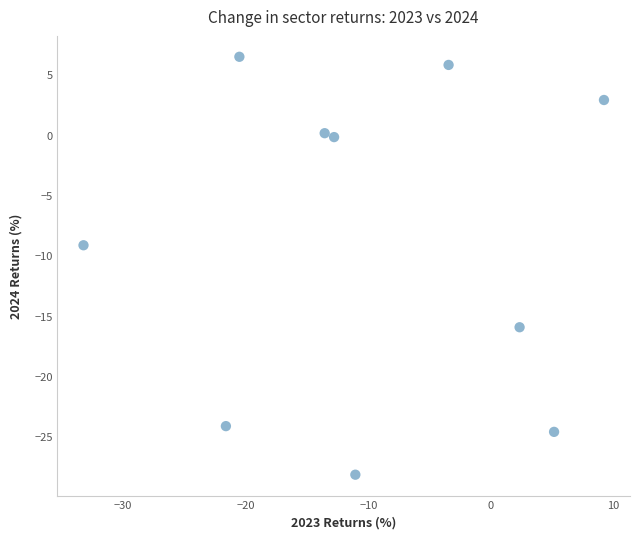

What is the range of Y values (max minus min)?

34.7